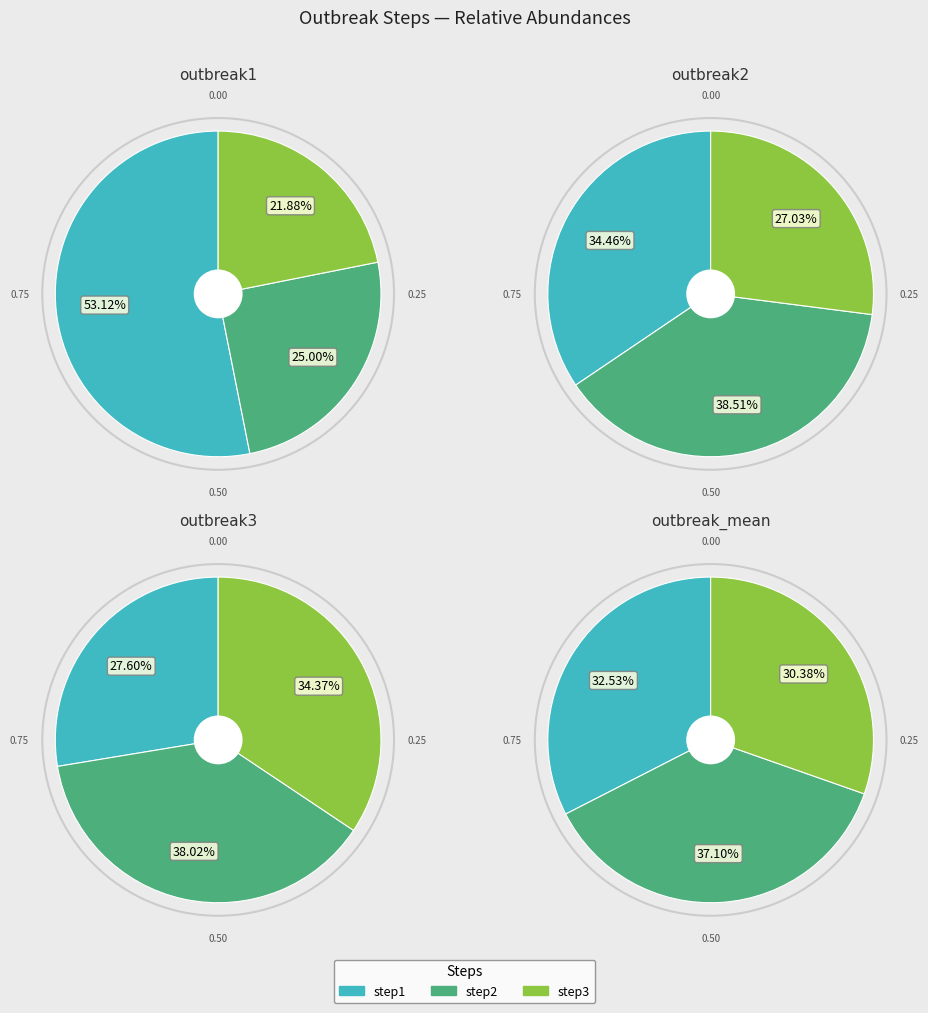

To the nearest percent, what portion does step3 represent?

34%